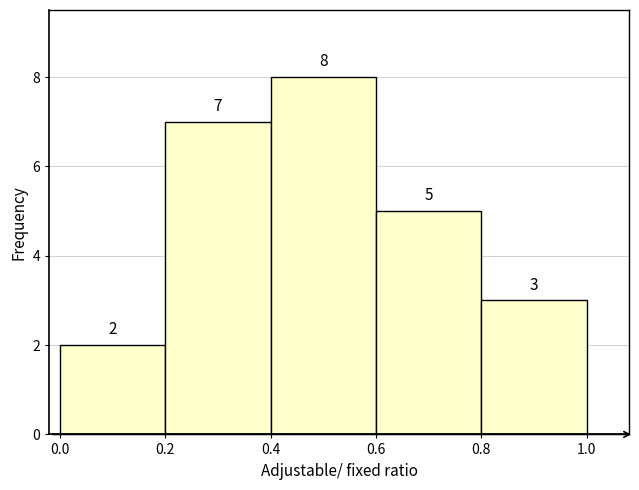

Reading left to right, transcribe this chart: for each bar, give the range it covers on the x-axis and its height.

0.0 to 0.2: 2
0.2 to 0.4: 7
0.4 to 0.6: 8
0.6 to 0.8: 5
0.8 to 1.0: 3